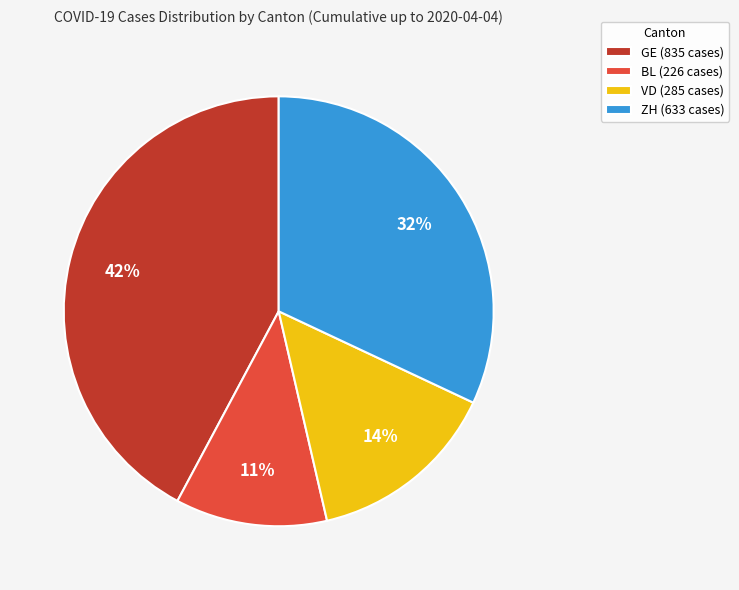

Approximately how many times larger is the value at VD (285 cases) compared to GE (835 cases)?

0.3